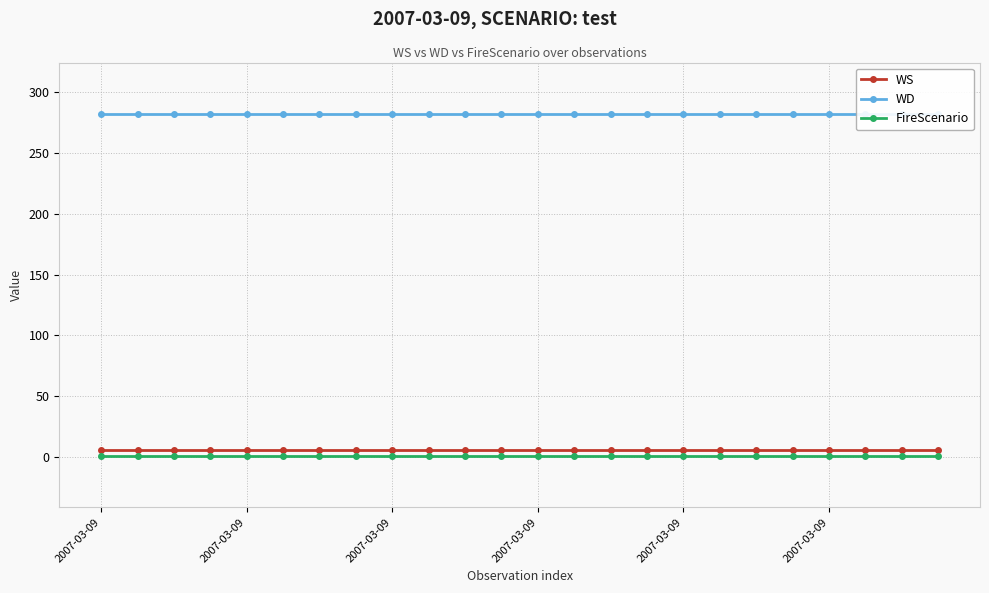

Which category has the highest value in the WD series?

2007-03-09